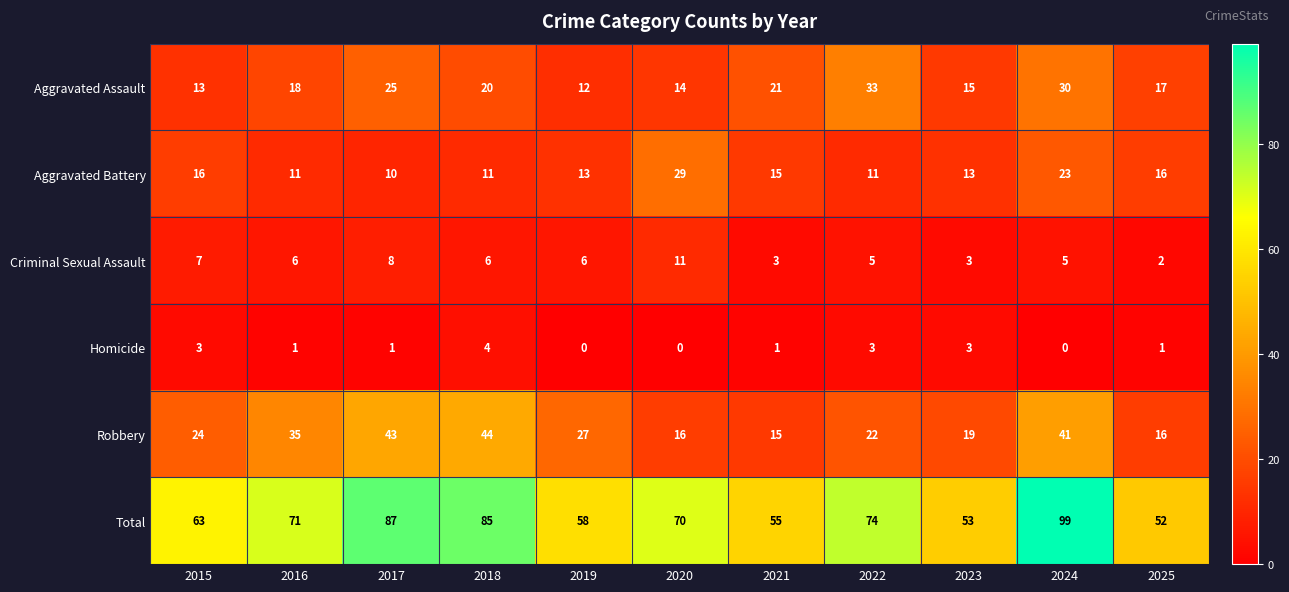

What is the difference between the maximum and second lowest values in the Criminal Sexual Assault series?

8